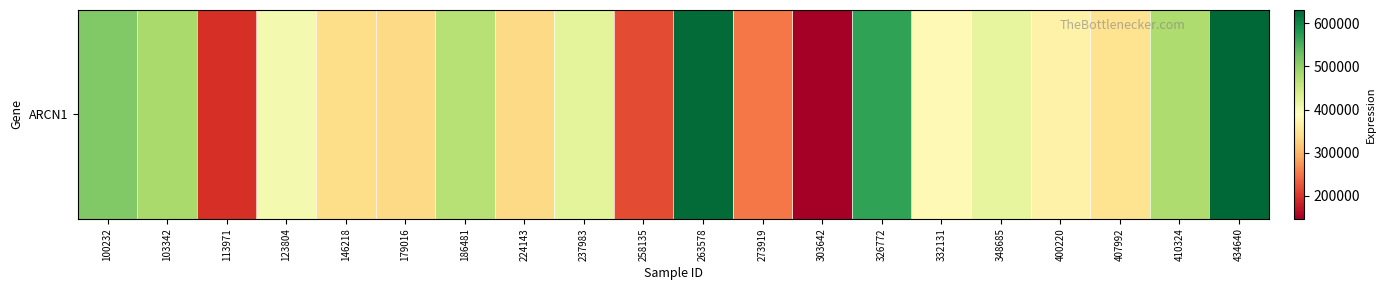

How many values are below 404043?

10